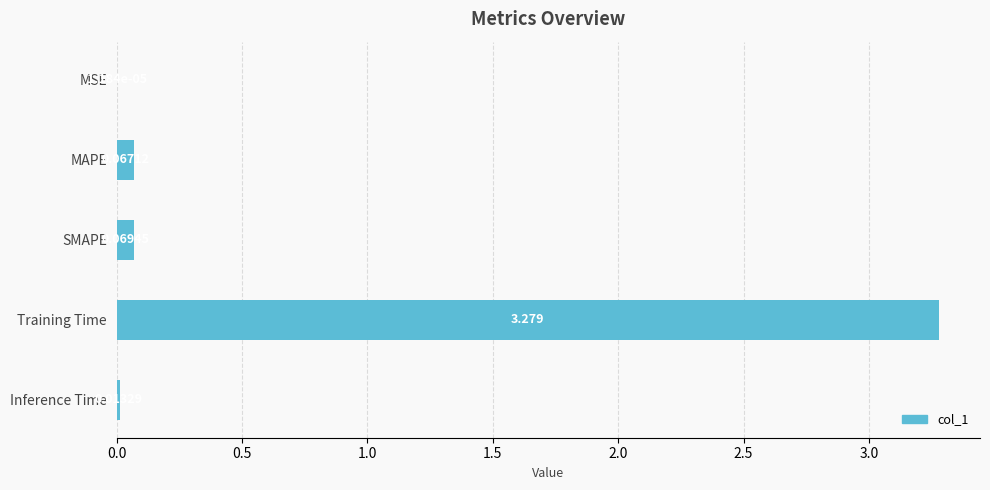

At which category does the chart reach its peak across all series?

Training Time